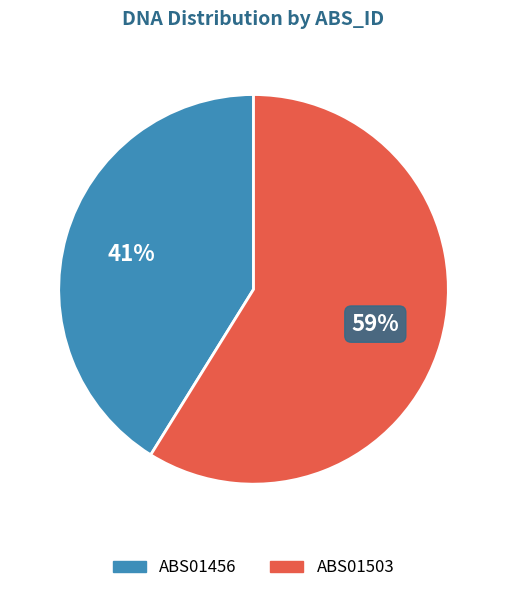

Approximately how many times larger is the value at ABS01456 compared to ABS01503?

0.7